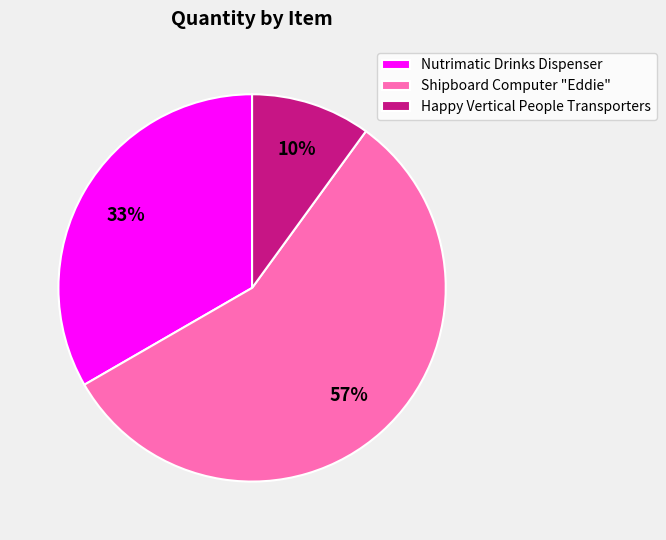

Which has a higher value, Happy Vertical People Transporters or Shipboard Computer "Eddie"?

Shipboard Computer "Eddie"